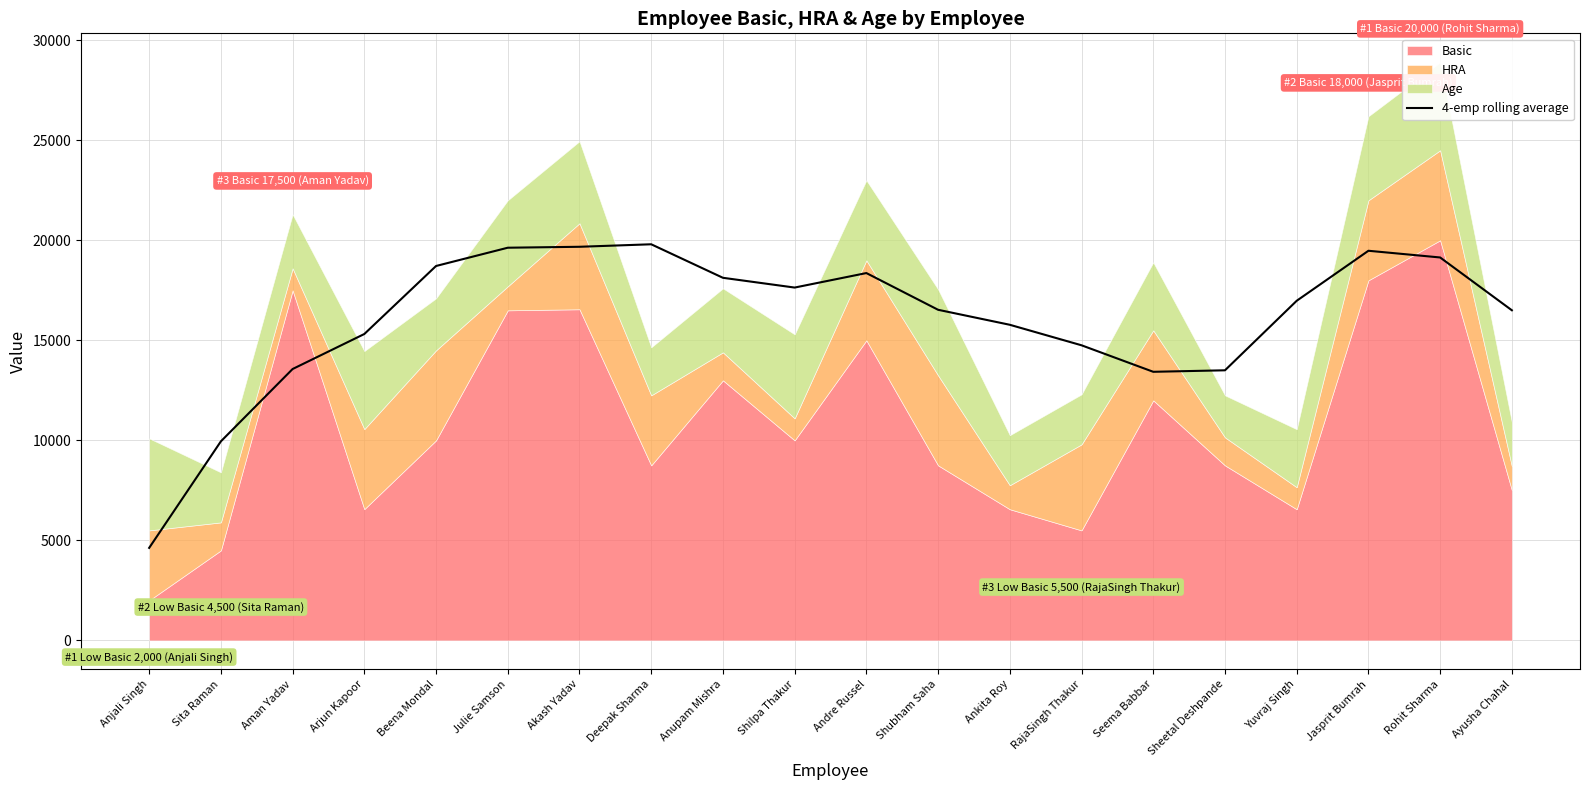

What is the label of the 2nd point from the left?

Sita Raman